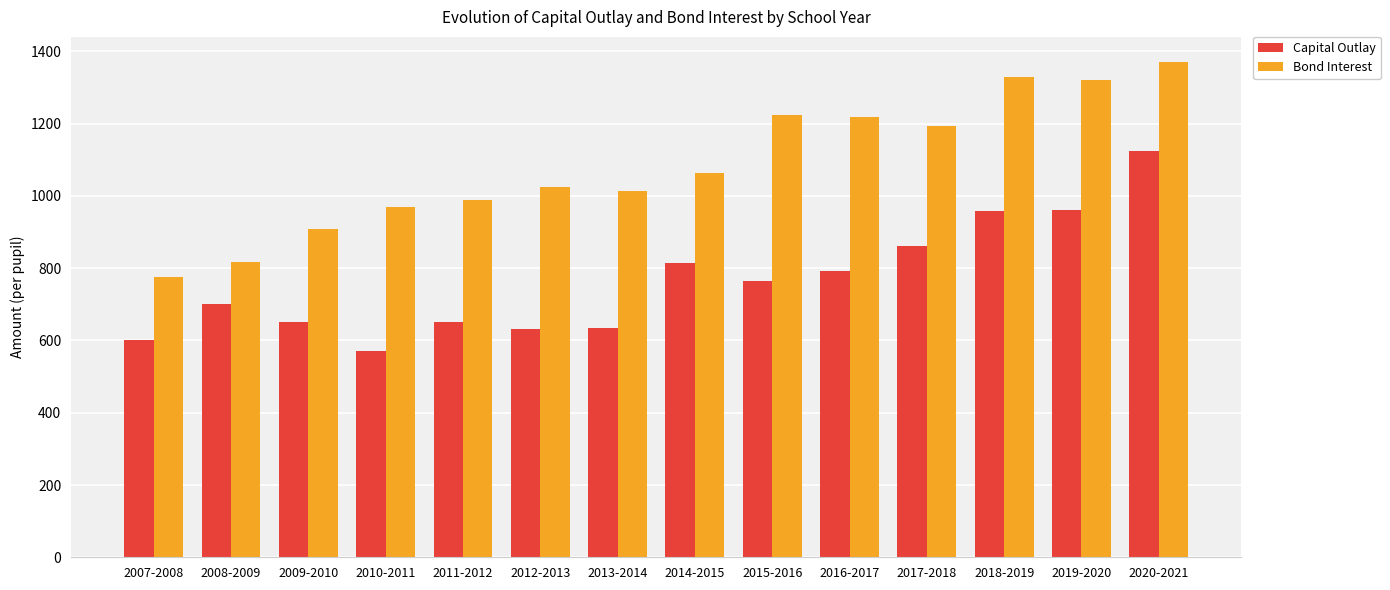

What position from the left is 2015-2016?

9